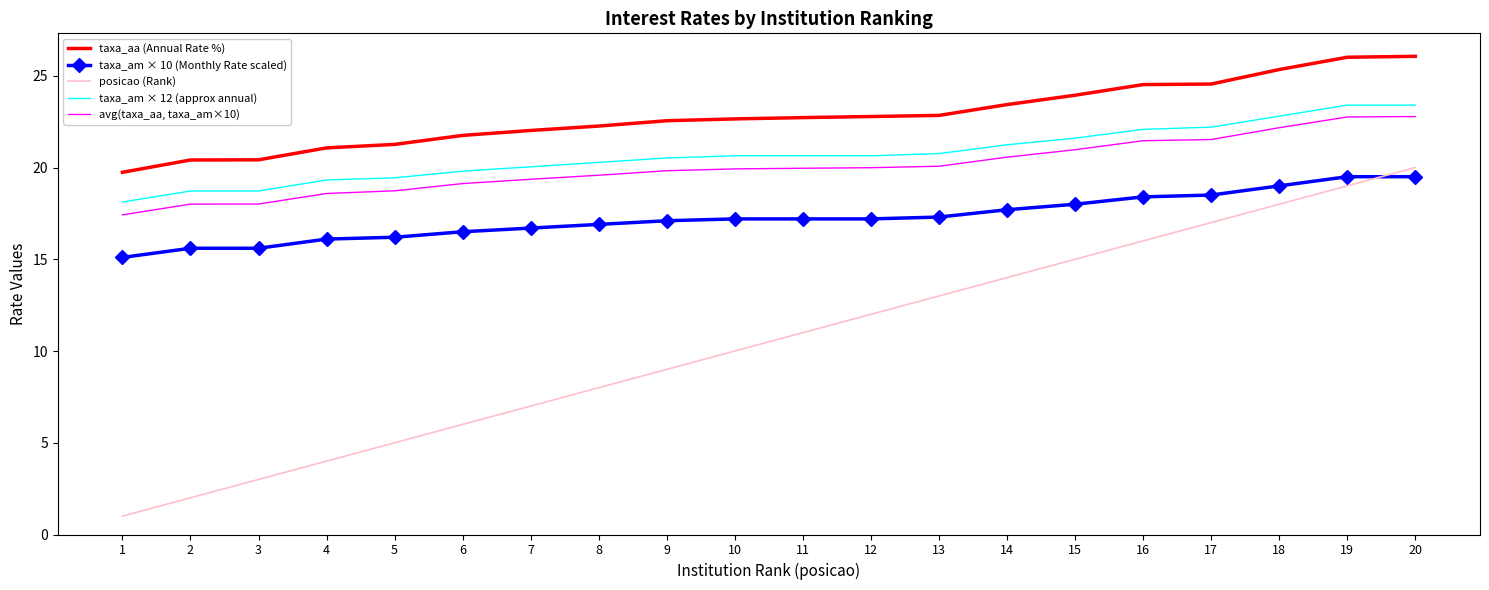

What is the total value across all series at 5?

80.6